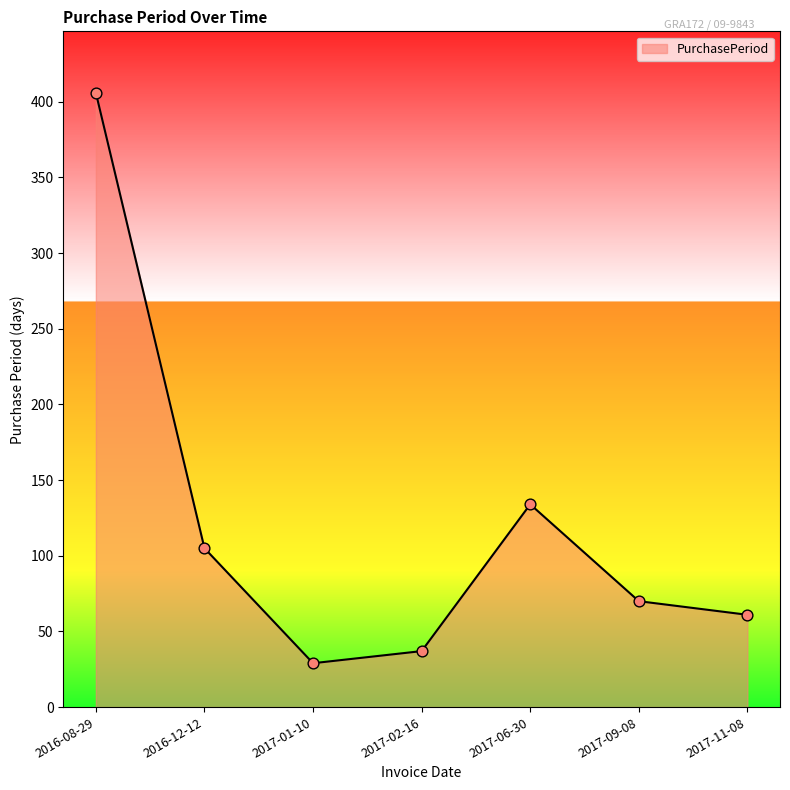

Between 2017-01-10 and 2017-06-30, which is larger?

2017-06-30